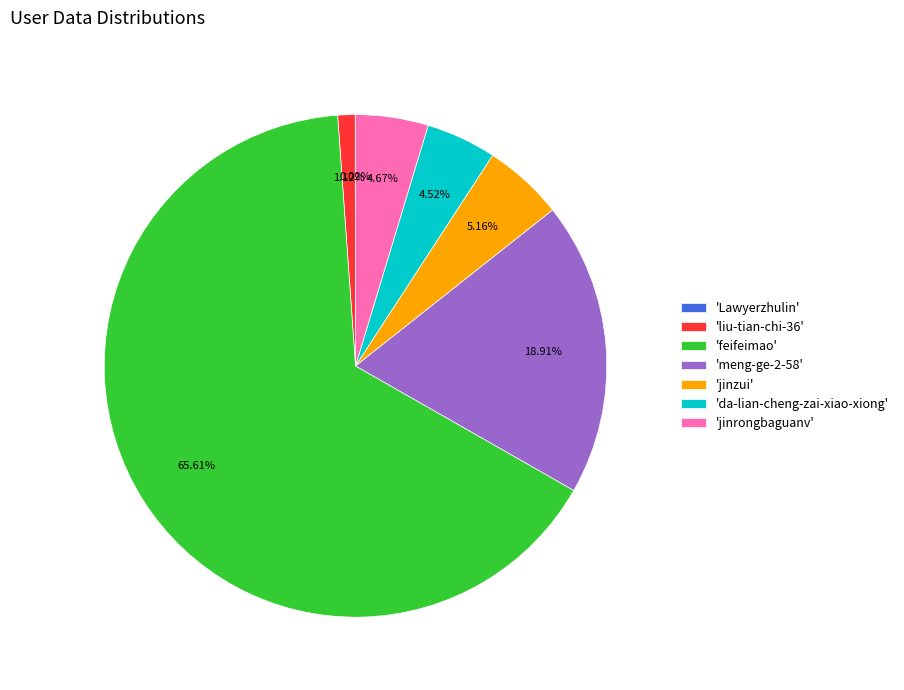

What is the majority slice?

'feifeimao'